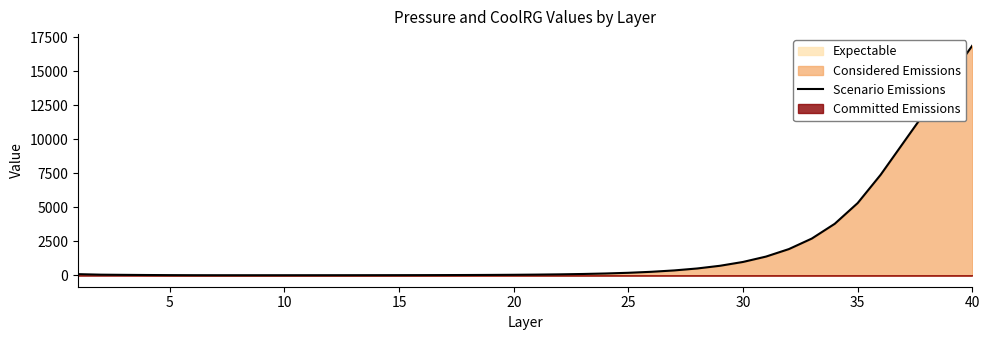

Is it true that the value at 32 is 710.4?

False